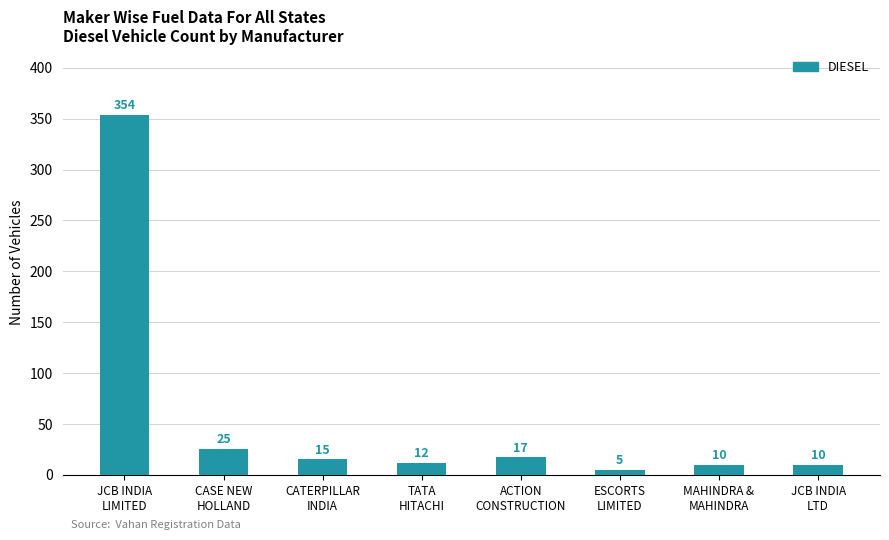

What is the minimum value shown in the chart?

5